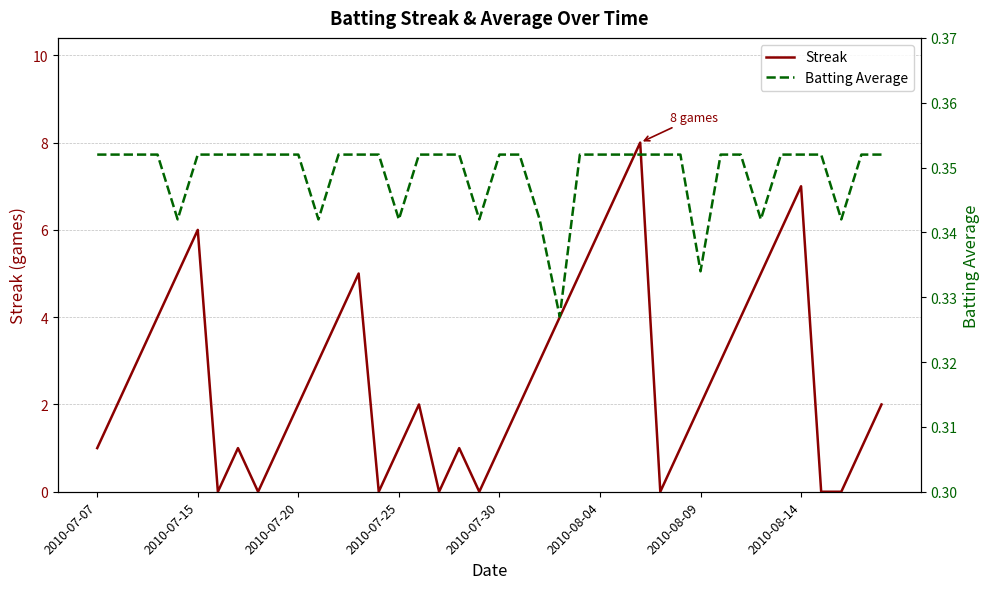

True or false: Batting Average and Streak cross at least once.

True